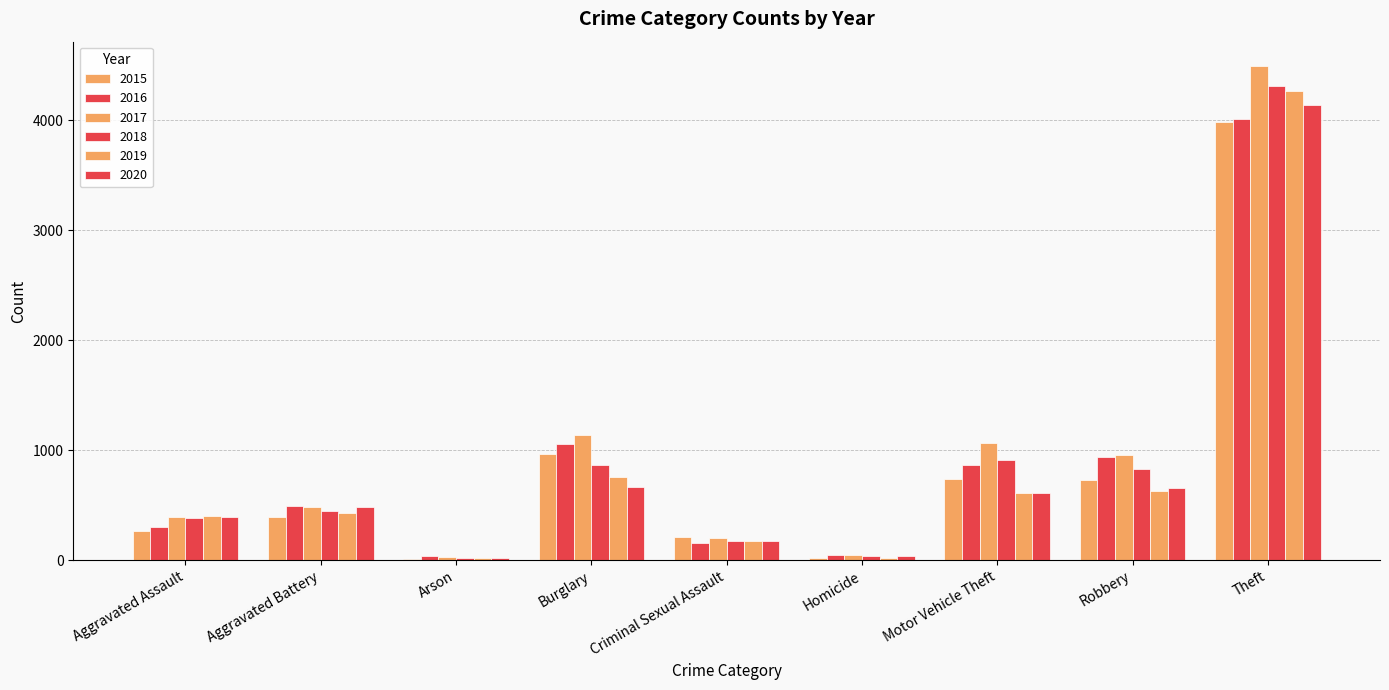

How many groups of bars are there?

9